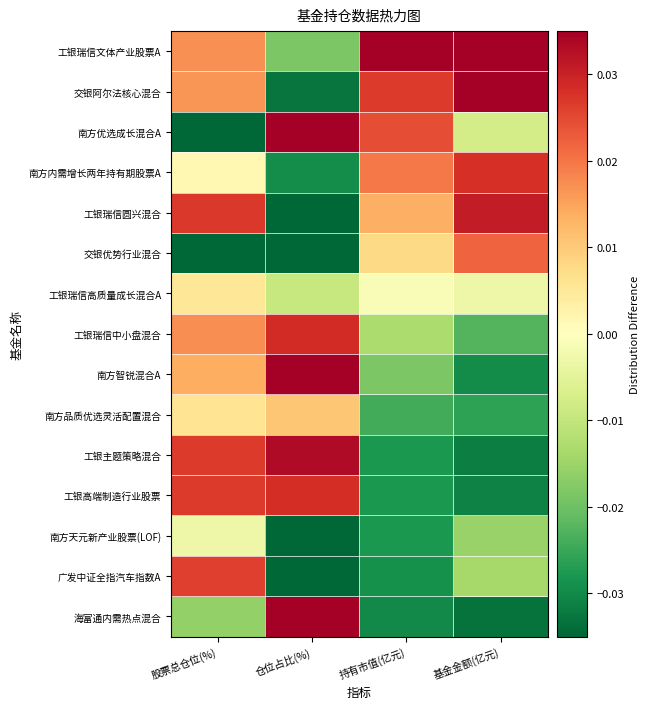

List the series in order of their peak value, lowest first.

南方天元新产业股票(LOF), 工银瑞信高质量成长混合A, 南方品质优选灵活配置混合, 交银优势行业混合, 广发中证全指汽车指数A, 南方内需增长两年持有期股票A, 工银高端制造行业股票, 工银瑞信中小盘混合, 工银瑞信圆兴混合, 工银主题策略混合, 海富通内需热点混合, 交银阿尔法核心混合, 南方优选成长混合A, 南方智锐混合A, 工银瑞信文体产业股票A